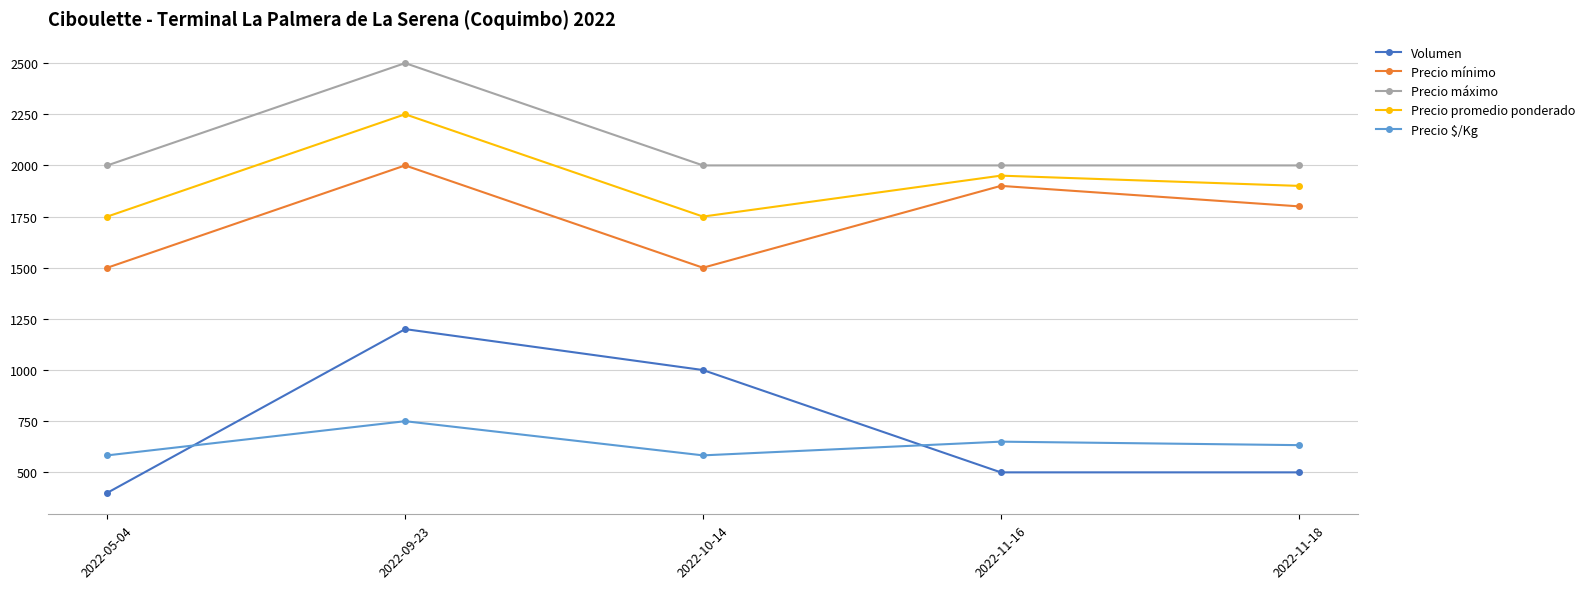

What value does the Precio $/Kg series have at 2022-11-16?

650